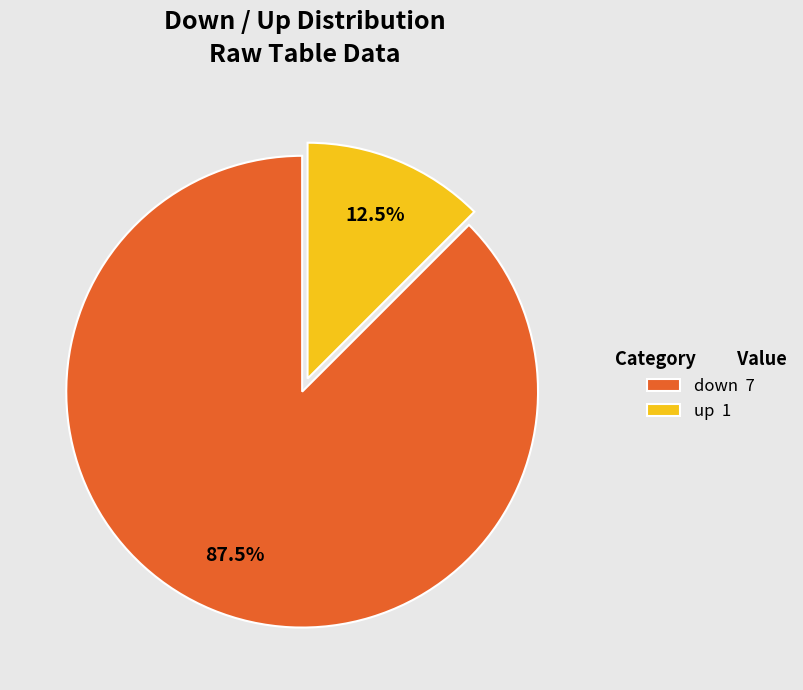

How many segments does this pie chart have?

2